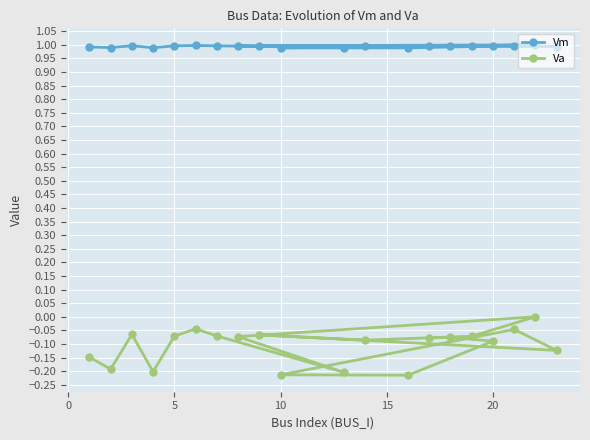

The Va series shows -0.3 at 10. True or false?

False